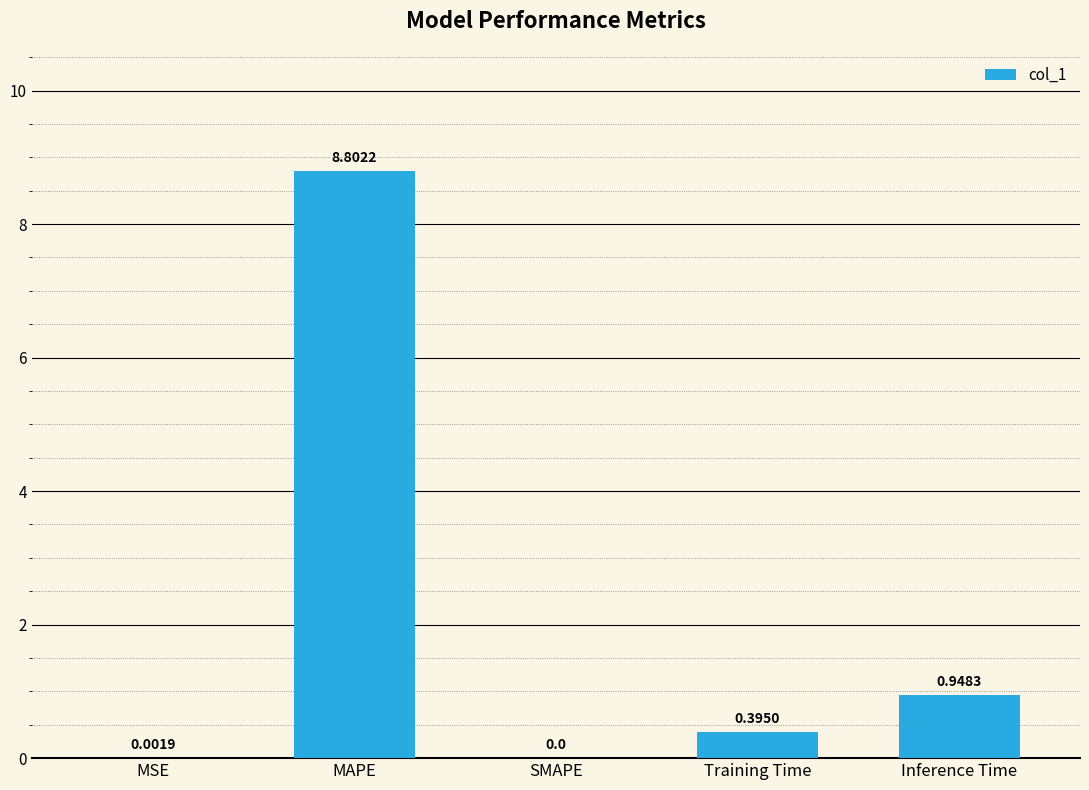

At which label is the value closest to 4?

Inference Time